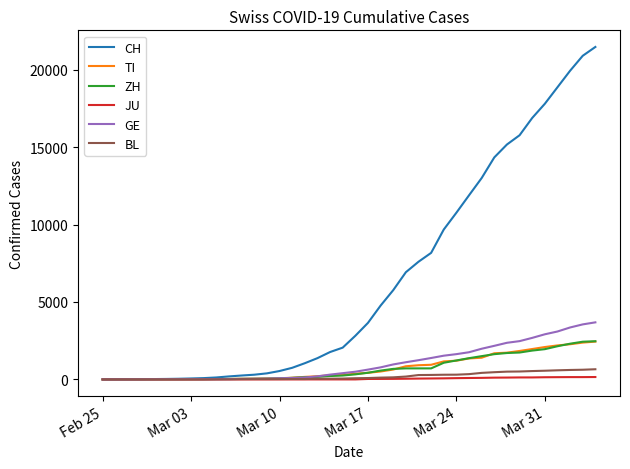

Which series has the widest spread of values?

CH